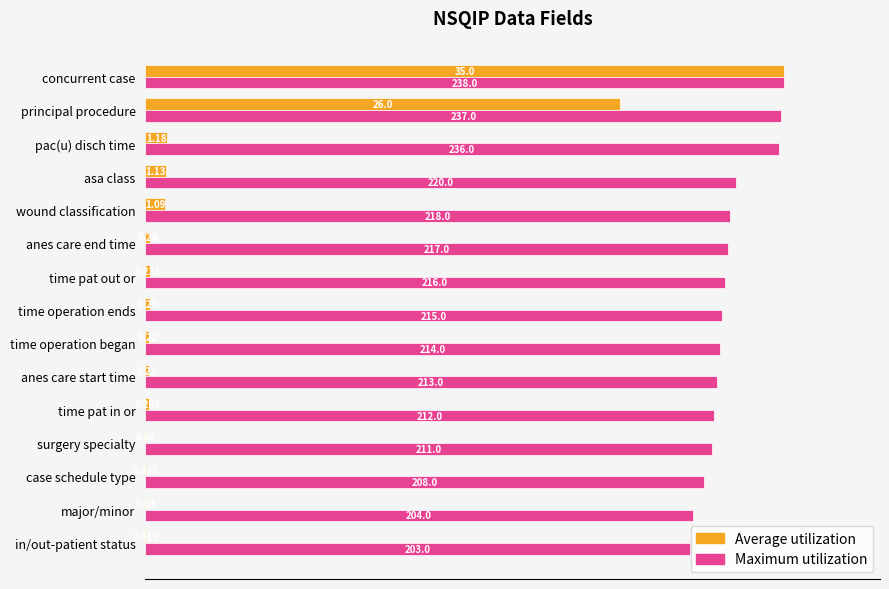

What position from the right is time operation ends?

8